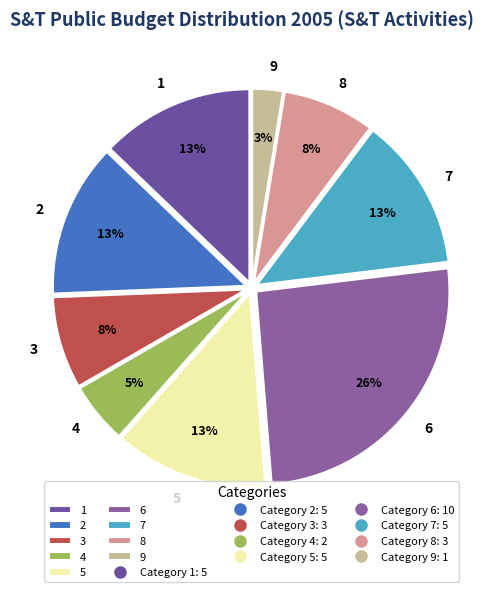

Is there any slice that represents more than half of the pie?

No